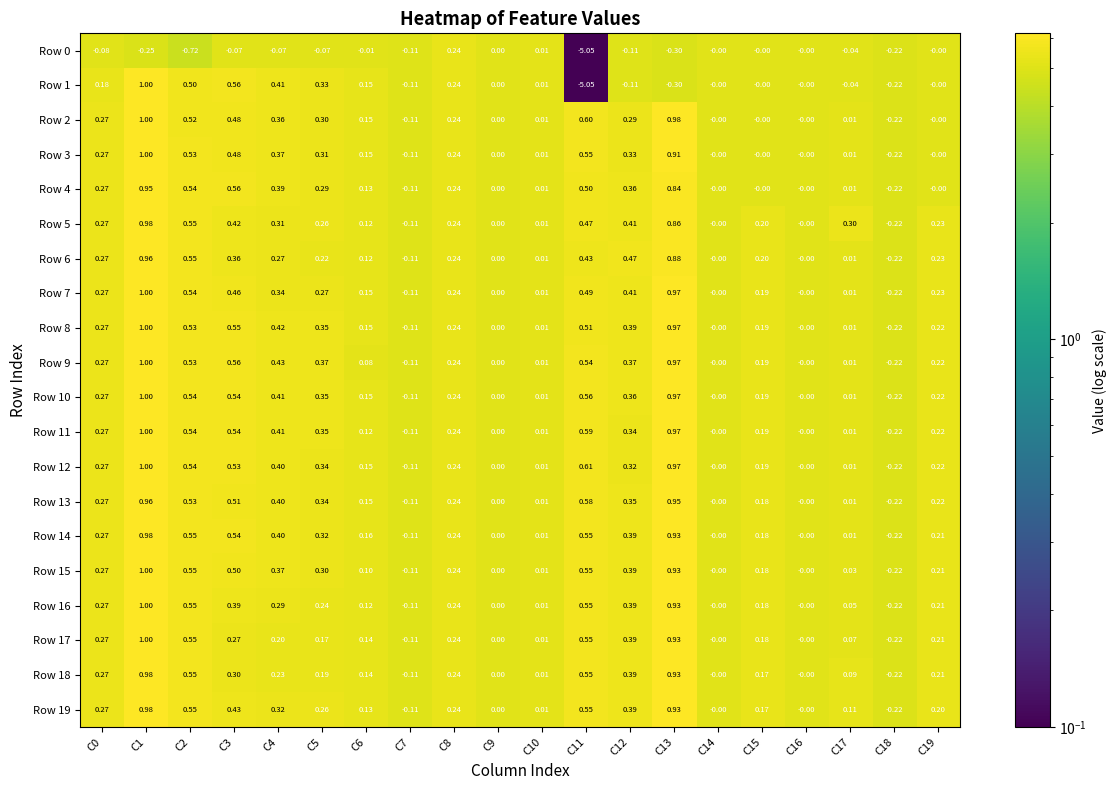

Is the value of Row 19 at C8 greater than the value of Row 0 at C5?

Yes